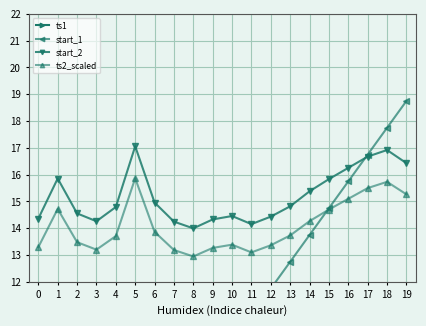

Where does the start_1 series first go above 9?

10